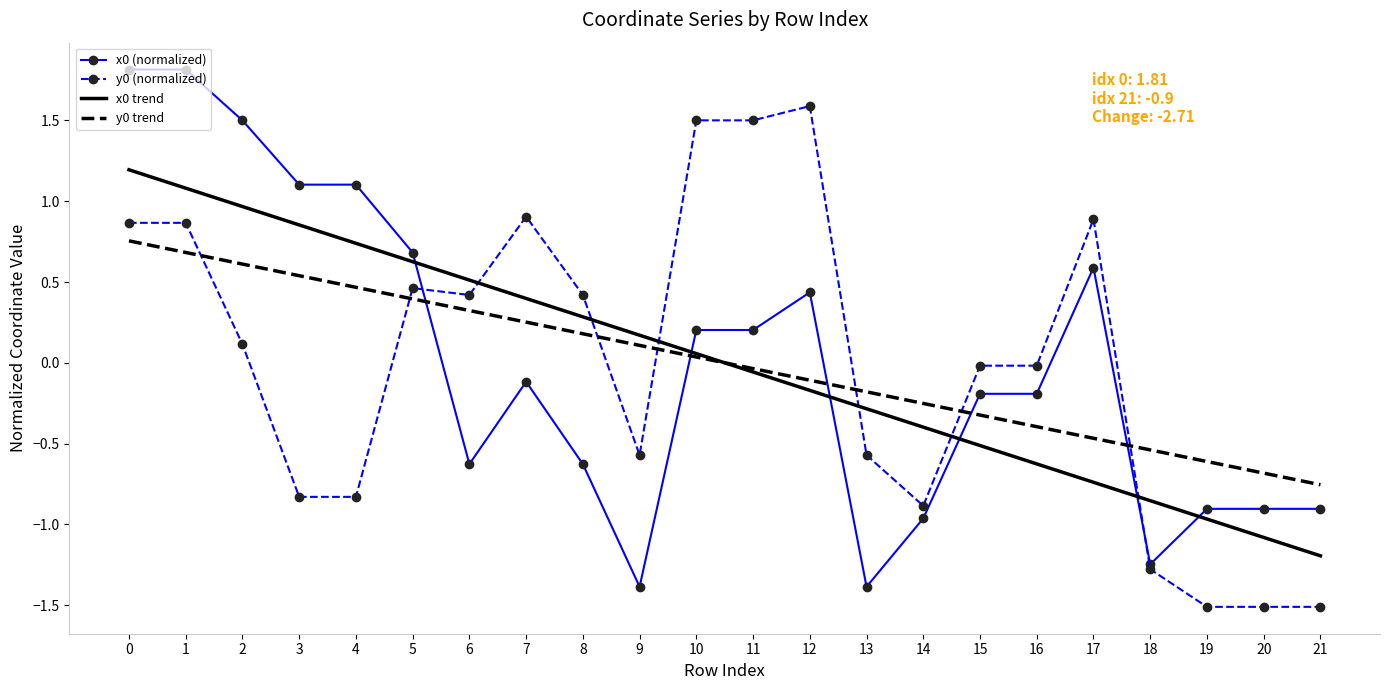

The y0 trend series shows -1.0 at 21. True or false?

False